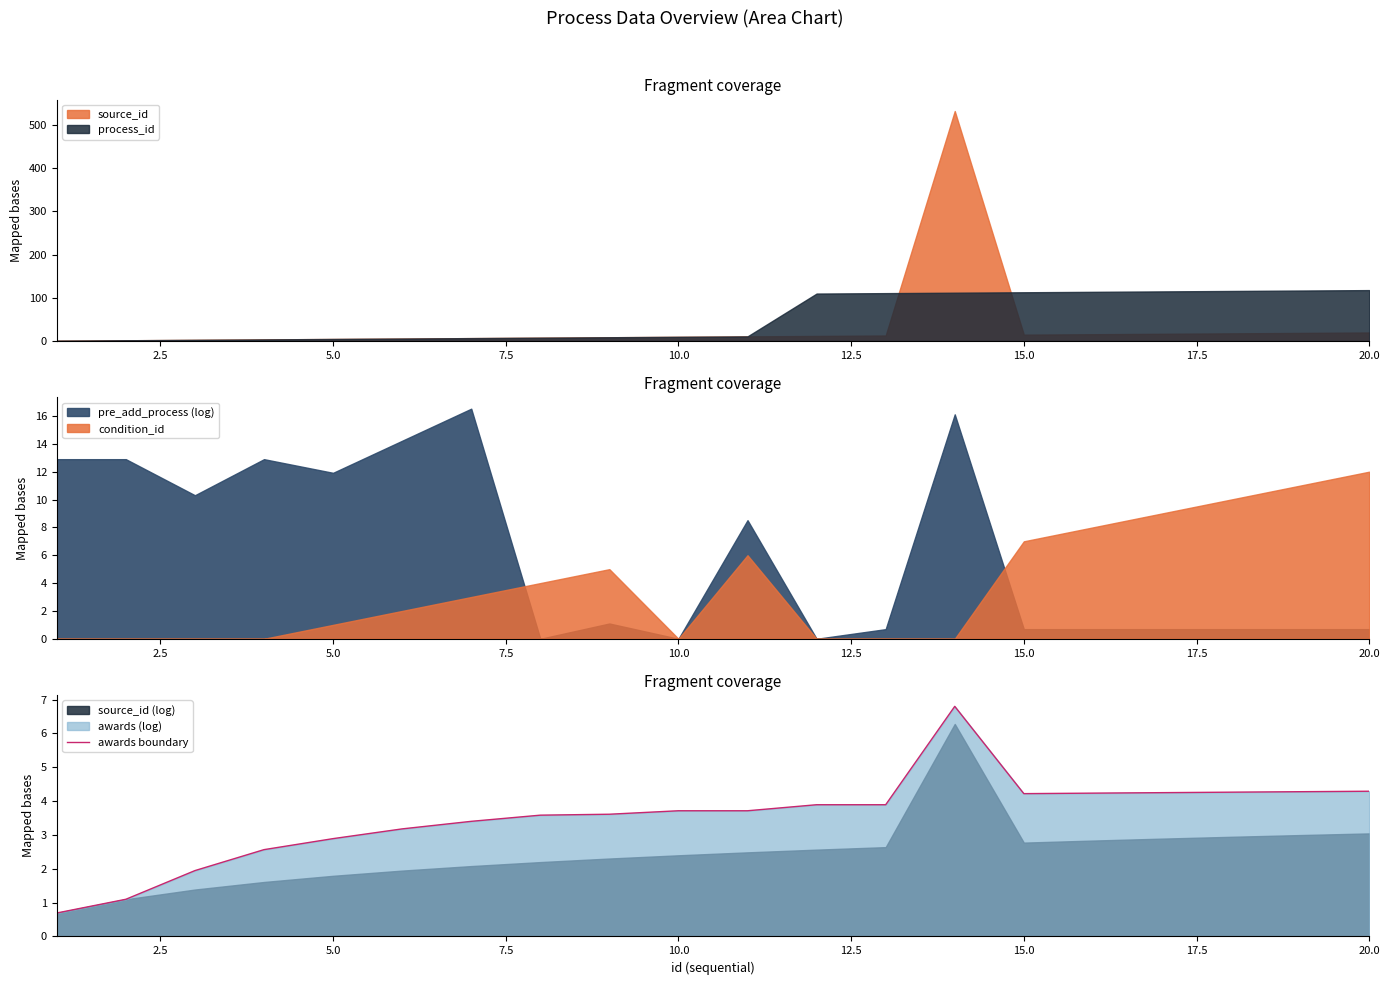

What is the sum of all values?

70.5